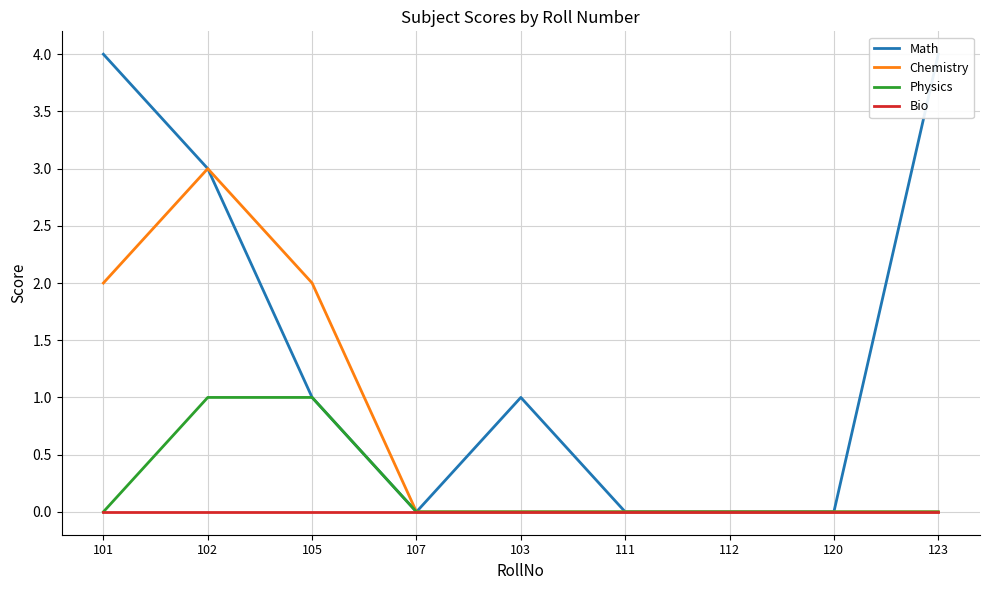

Where is Bio nearest to the value 0?

101